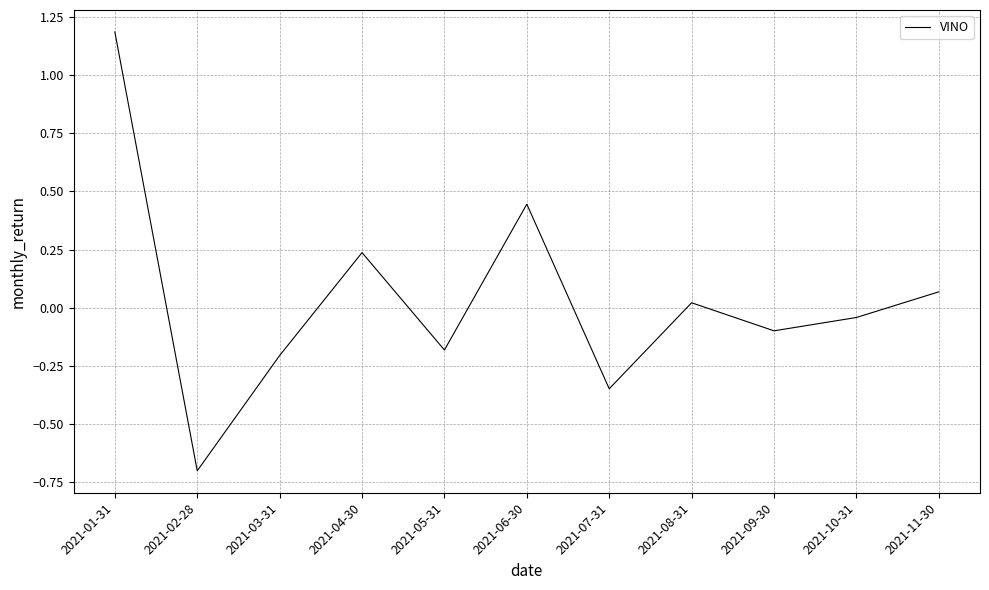

What is the difference between the maximum and minimum values?

1.9